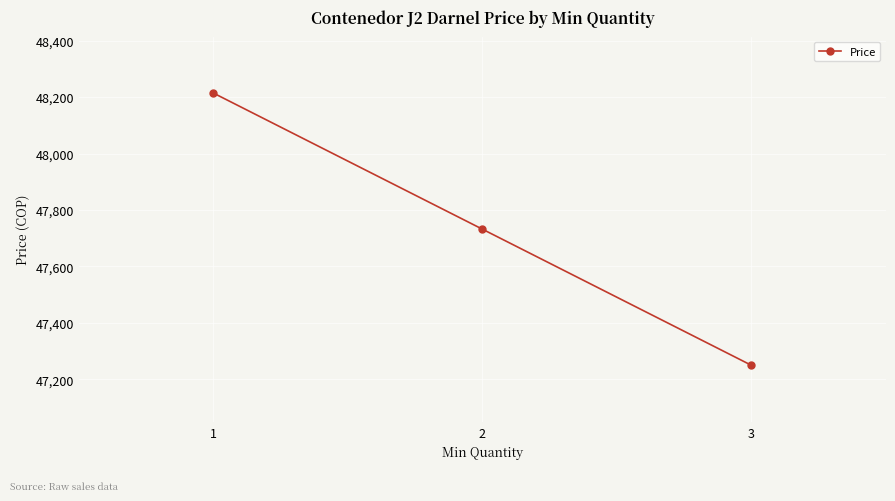

Where does the data first go above 47732?

1